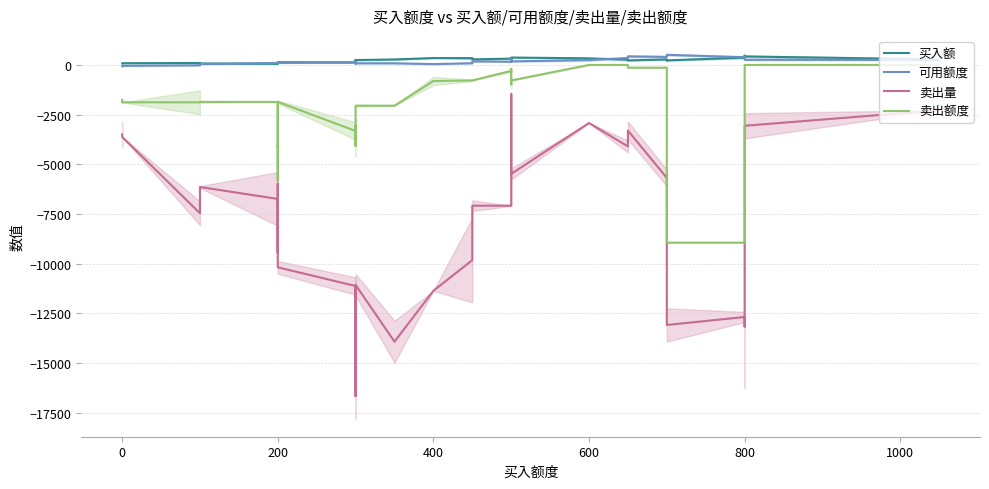

True or false: 买入额 and 卖出额度 intersect in this chart.

False